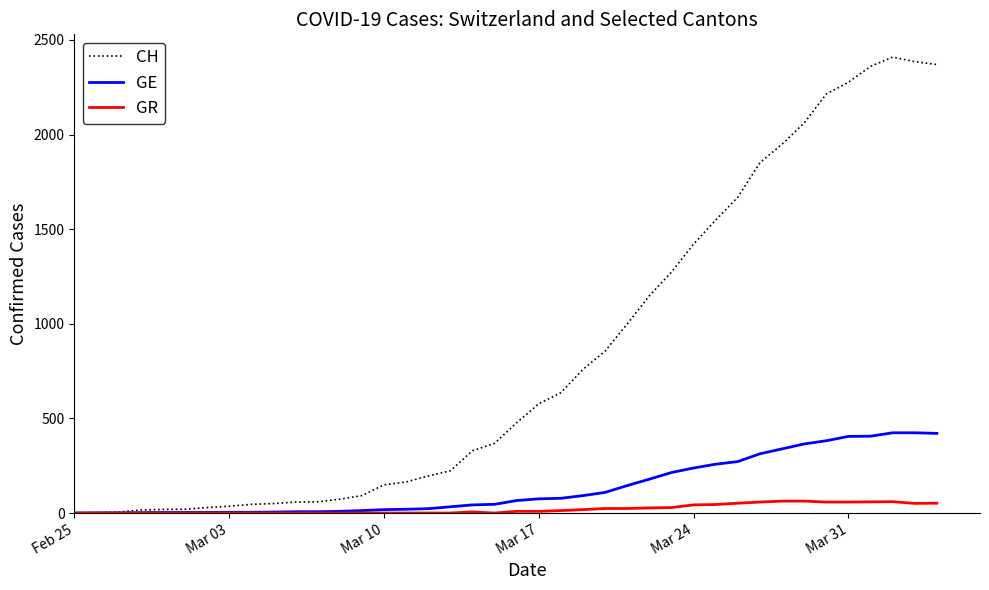

Rank the series by their maximum value, from highest to lowest.

CH, GE, GR